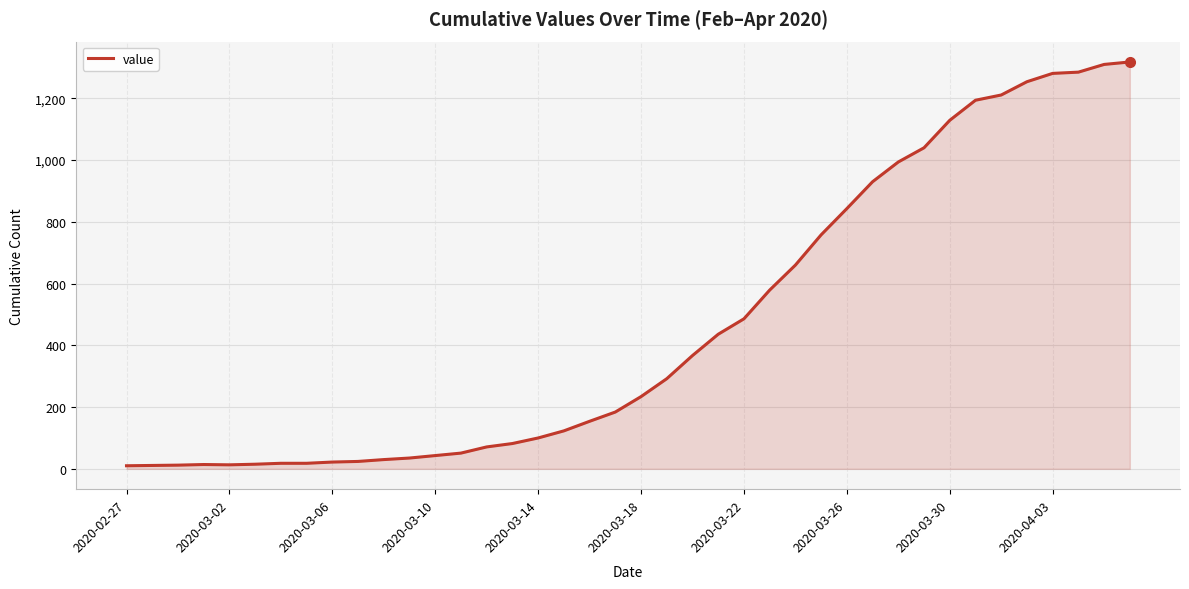

What is the maximum value shown in the chart?

1318